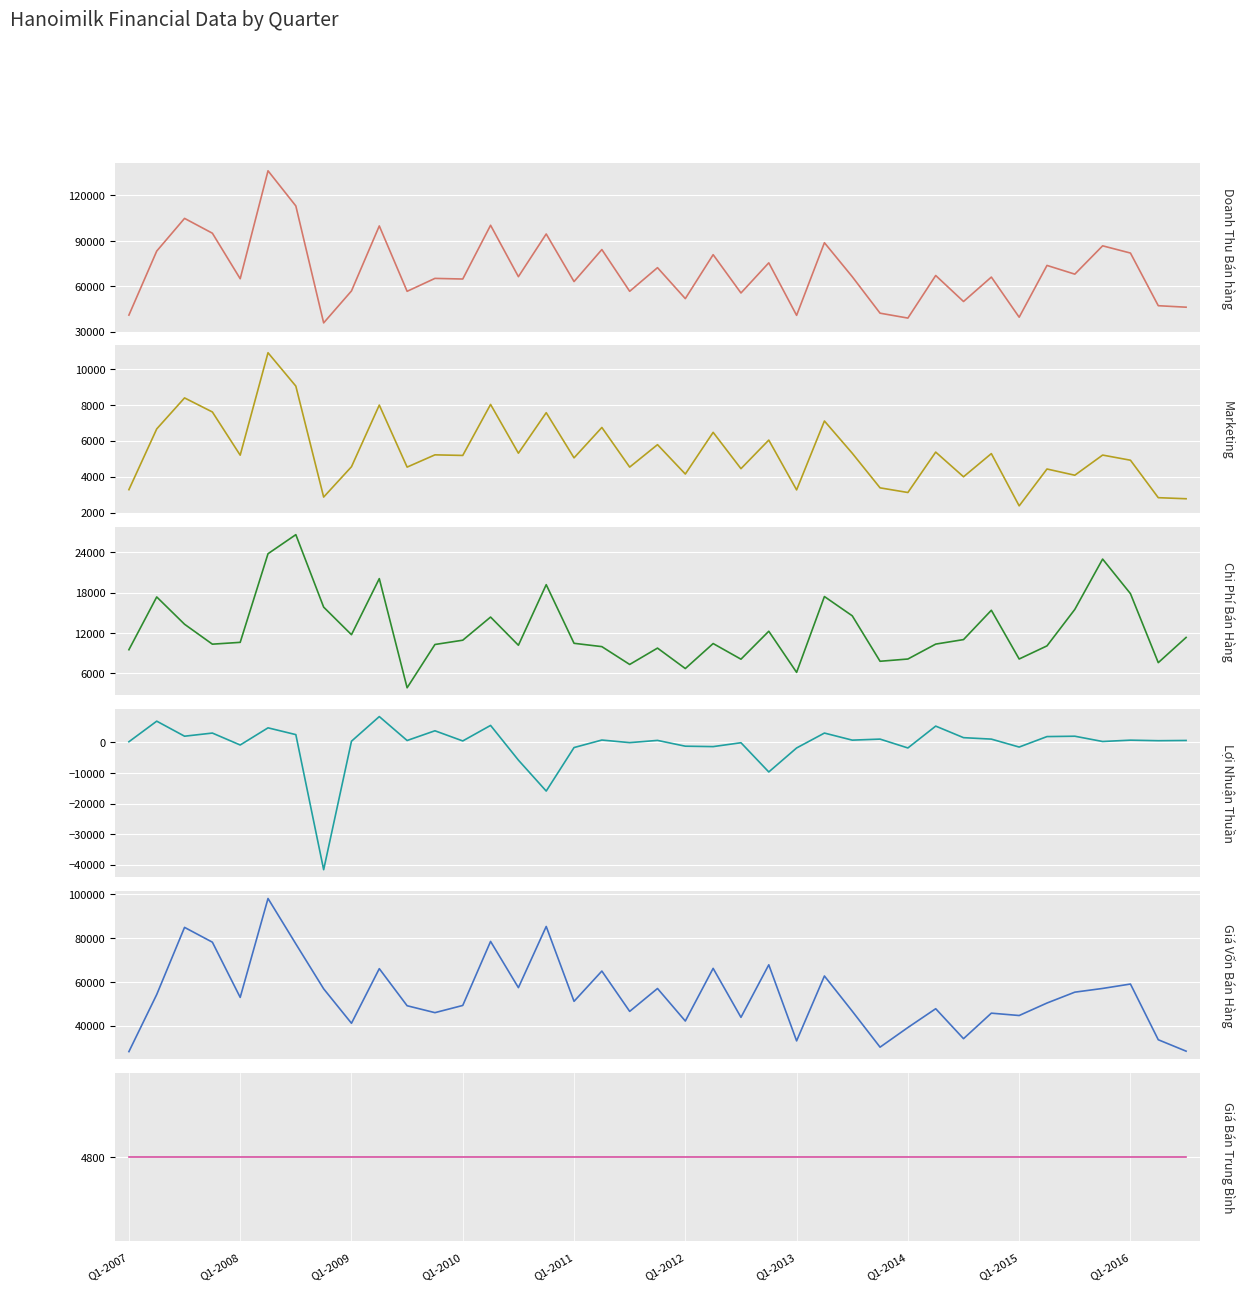

What position from the right is 10?

29